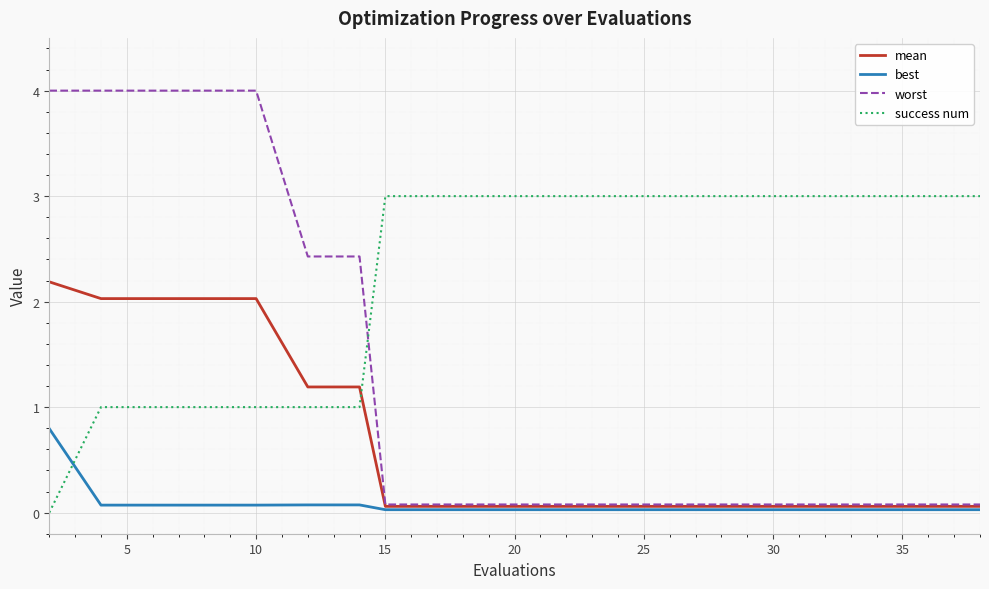

Rank the series by their average value, from highest to lowest.

success num, worst, mean, best